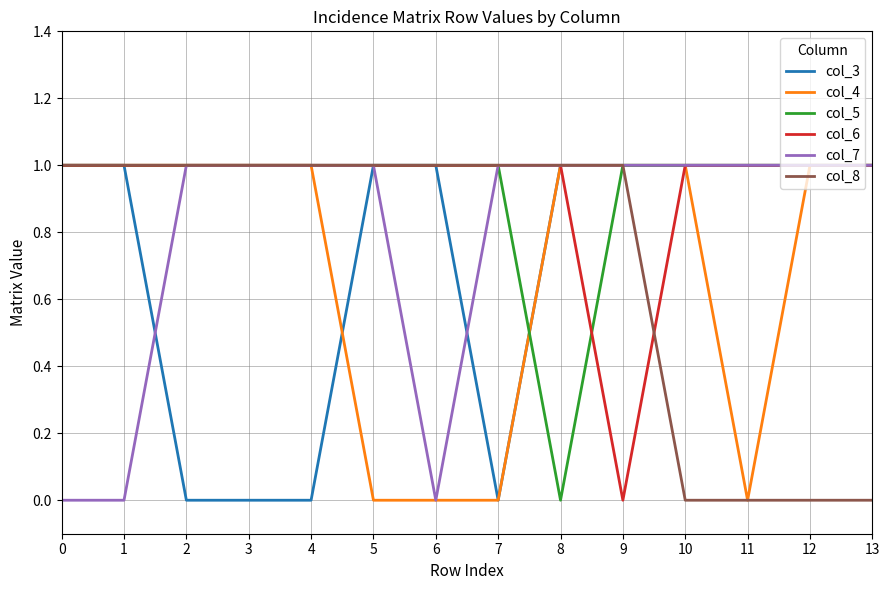

The value of col_5 at 4 is 2. True or false?

False